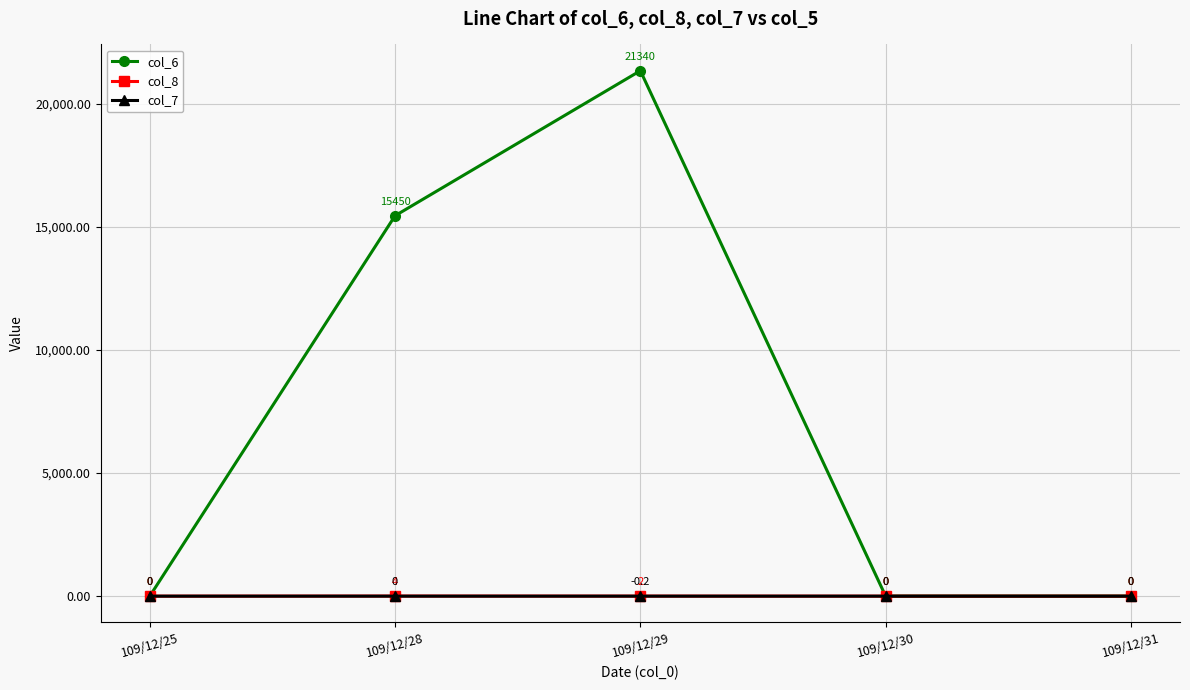

At which category does the chart reach its peak across all series?

109/12/29